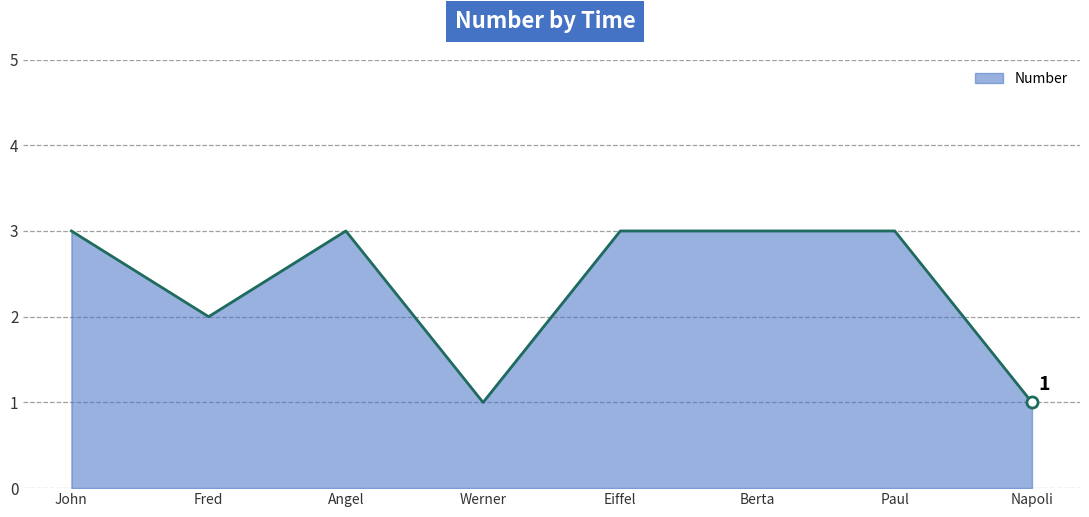

What is the maximum value shown in the chart?

3